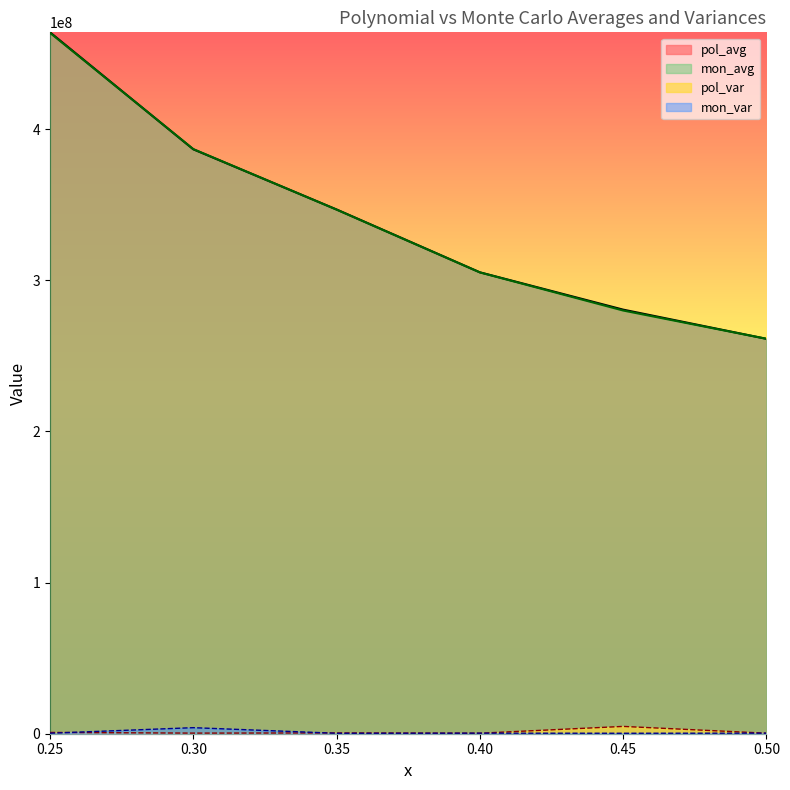

Reading left to right, extract all data points from this chart.

pol_avg: 464139350.2	386732908.6	346900250.3	305328726.7	280639135.4	261314316.0
pol_var: 848390.4	409749.8	526322.2	333378.6	4836912.4	342621.3
mon_avg: 463810135.7	386862032.7	346820214.7	305274422.5	280057072.3	261349573.2
mon_var: 330234.8	4002024.5	302521.8	380488.8	306555.4	383830.3